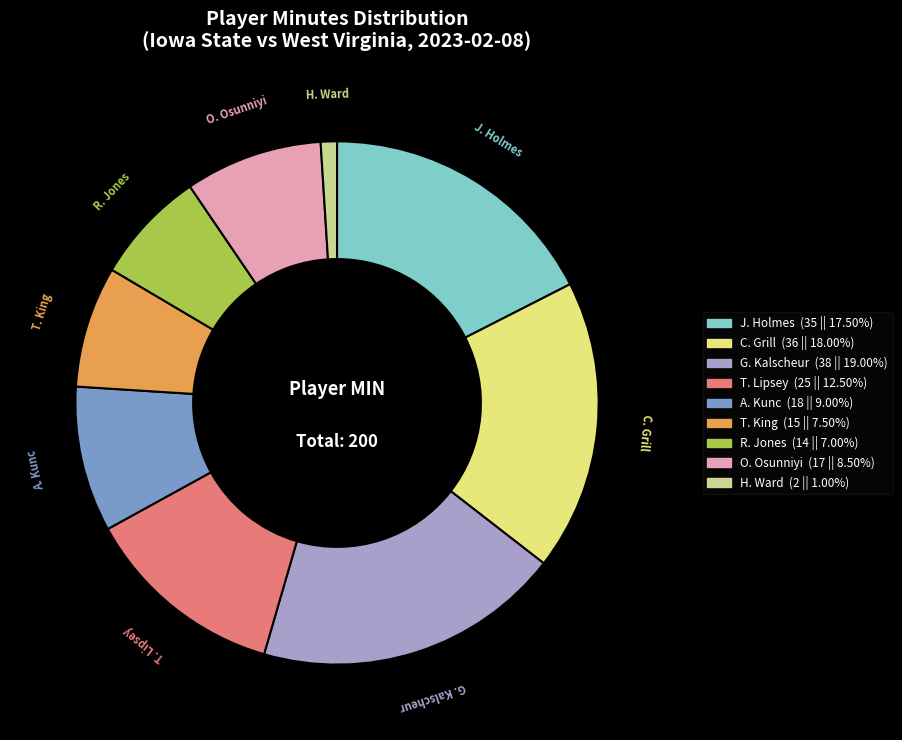

Is A. Kunc the majority of the pie?

No